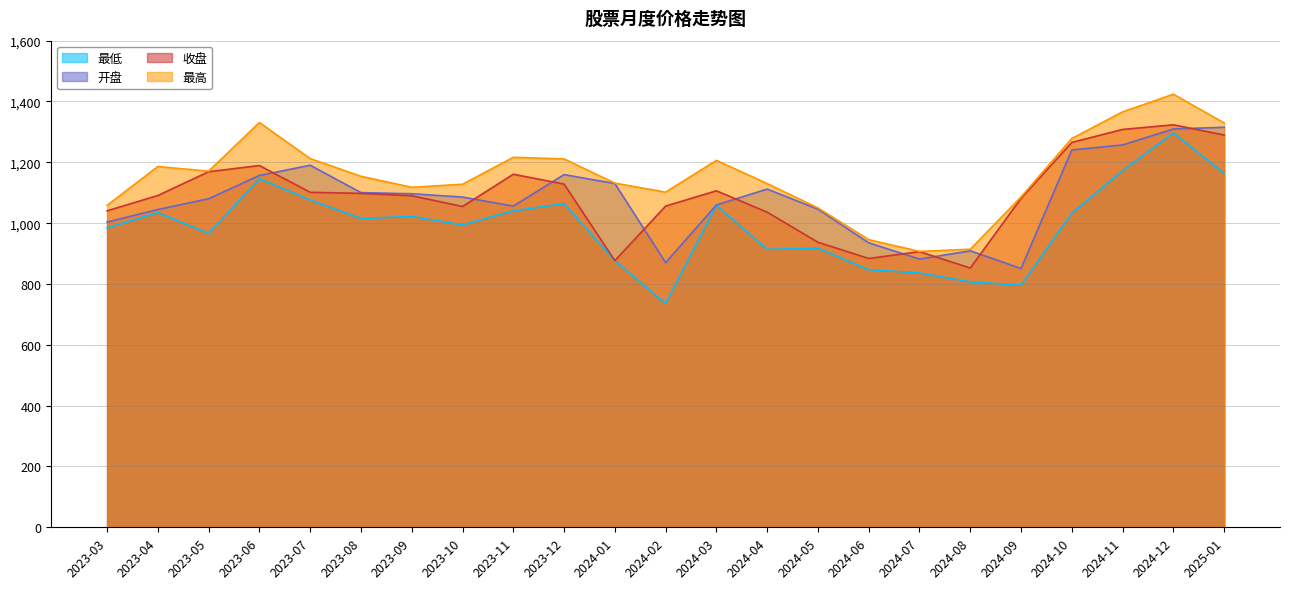

True or false: 最高 and 收盘 cross at least once.

False